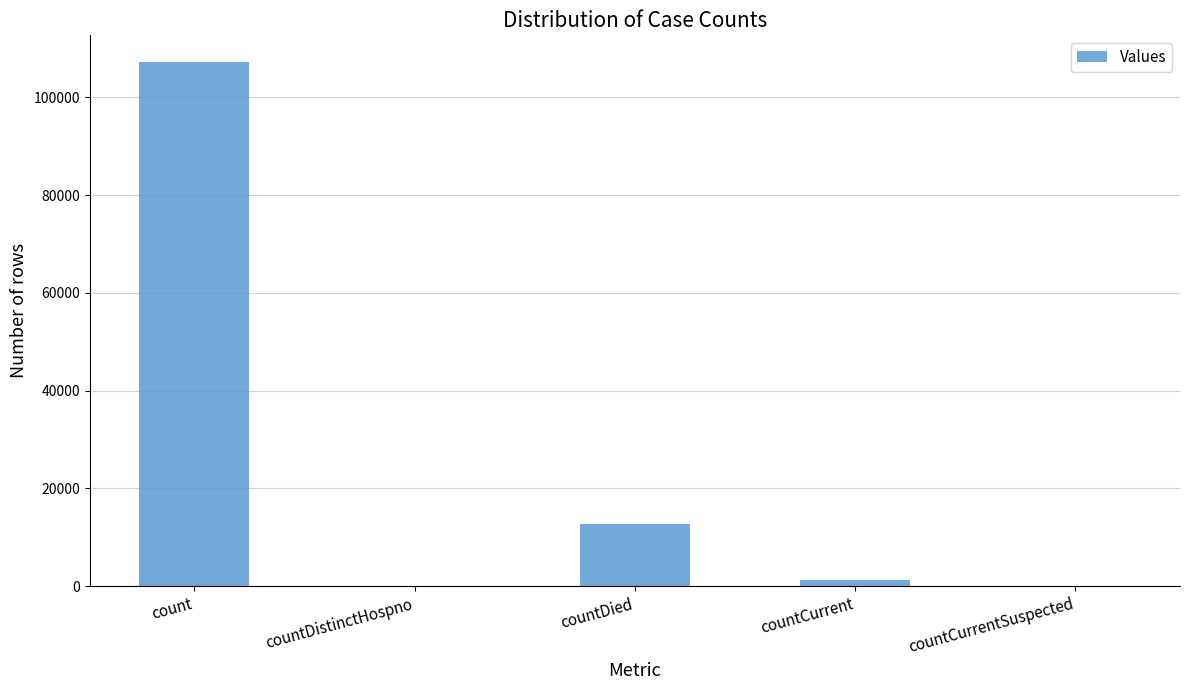

Between countDied and count, which is larger?

count